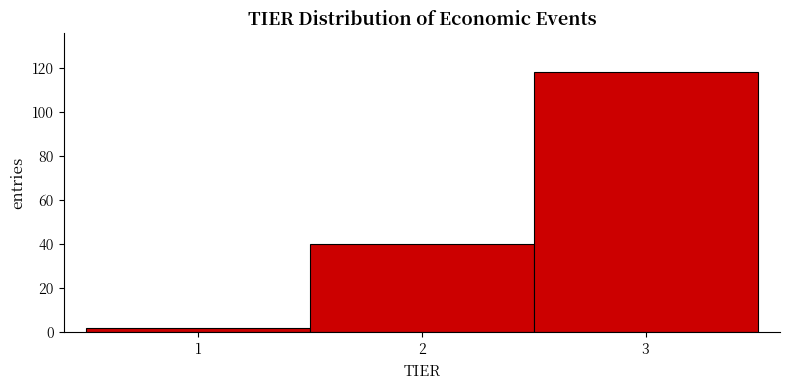

Reading left to right, list every bar in this chart as the range it spans on the x-axis followed by its height. The values are not printed on the chart, so give them approximately, as read against the axis.

0.5 to 1.5: 2
1.5 to 2.5: 40
2.5 to 3.5: 118